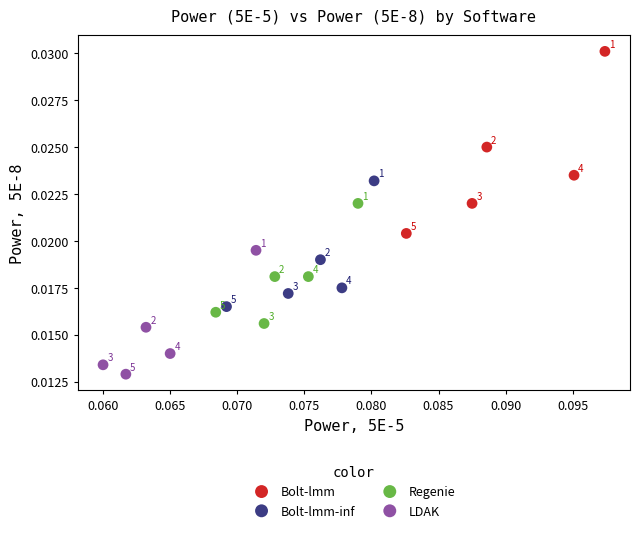

Which series has the largest Y range (max minus min)?

Bolt-lmm